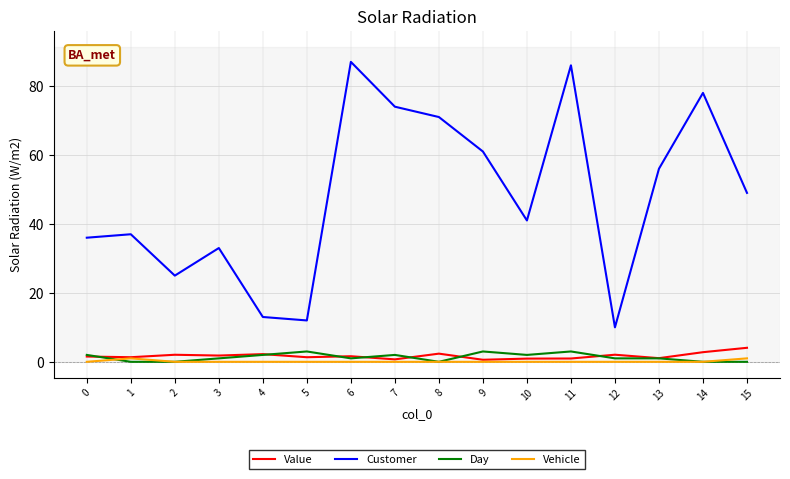

Between 12 and 13, which series saw the biggest shift?

Customer